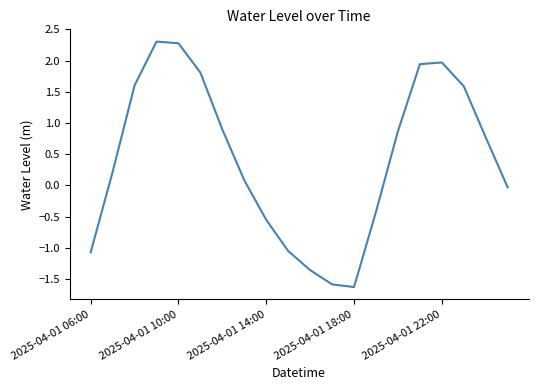

What is the average value?

0.4